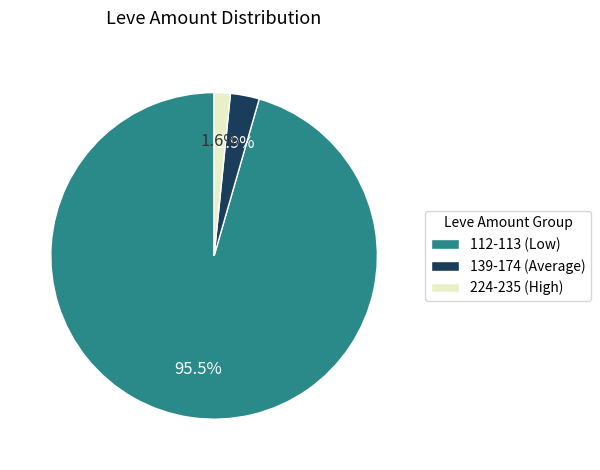

How many segments does this pie chart have?

3